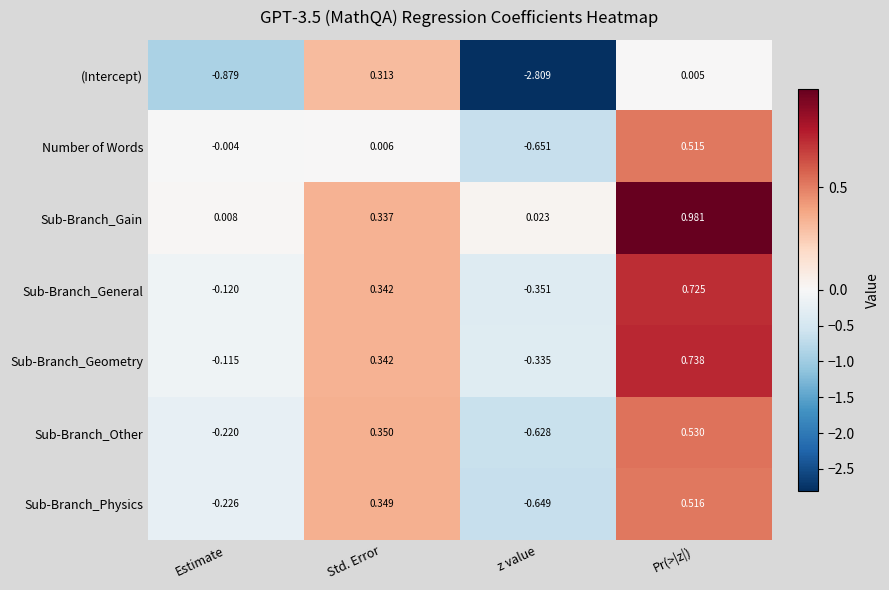

Is the value of Sub-Branch_Other at Pr(>|z|) greater than the value of Sub-Branch_Physics at Estimate?

Yes